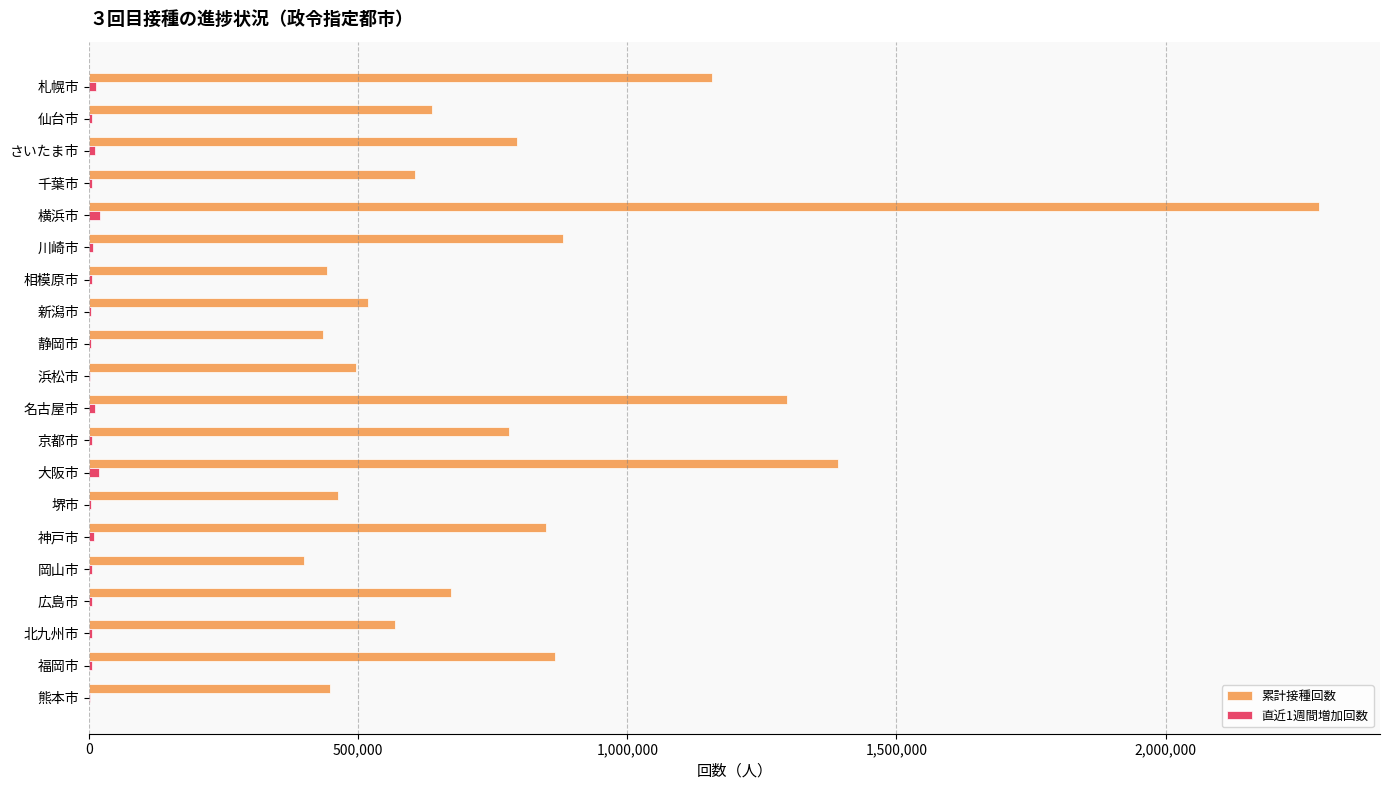

True or false: 累計接種回数 has a value of 673183 at 広島市.

True